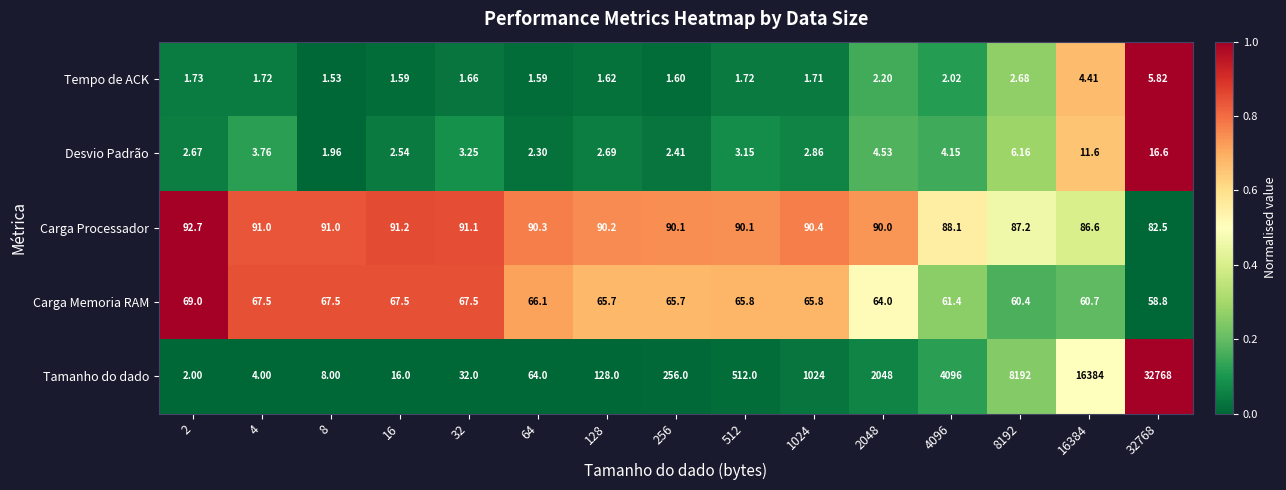

At 512, list the series in order from largest to smallest.

Tamanho do dado, Carga Processador, Carga Memoria RAM, Desvio Padrão, Tempo de ACK